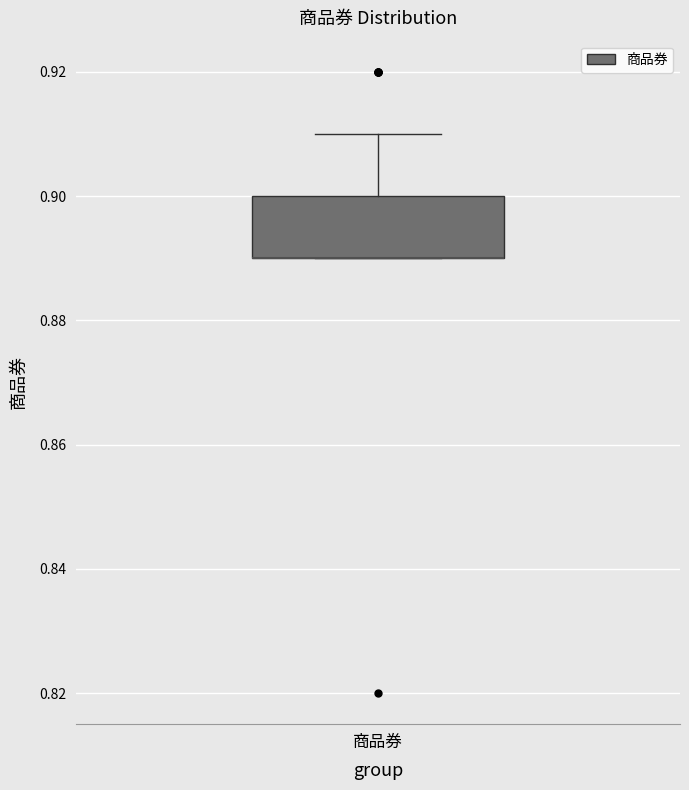

Transcribe this box plot: give where the median line is, the range the box spans, and where the two whiskers end, as read against the y-axis. The values are not printed on the chart, so give them approximately, as read against the axis.

median 0.89 (drawn on the box's lower edge), box 0.89 to 0.90, whiskers 0.89 to 0.91